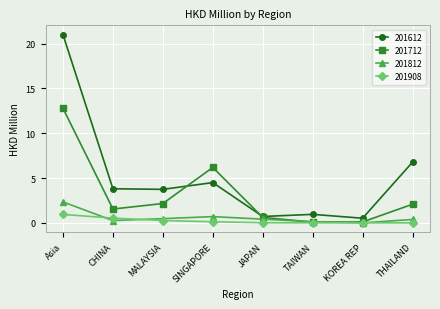

The value of 201712 at TAIWAN is 0.1. True or false?

True